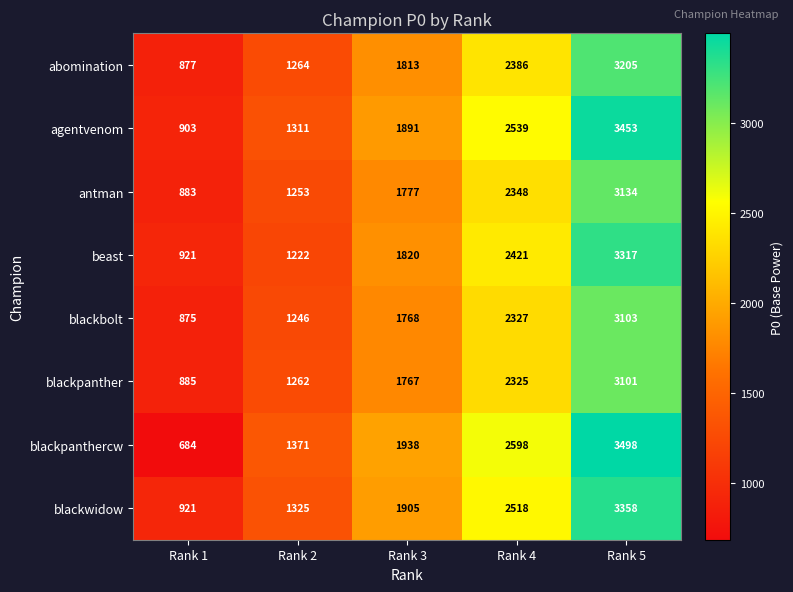

How many blackwidow values are between 1325 and 2518?

3